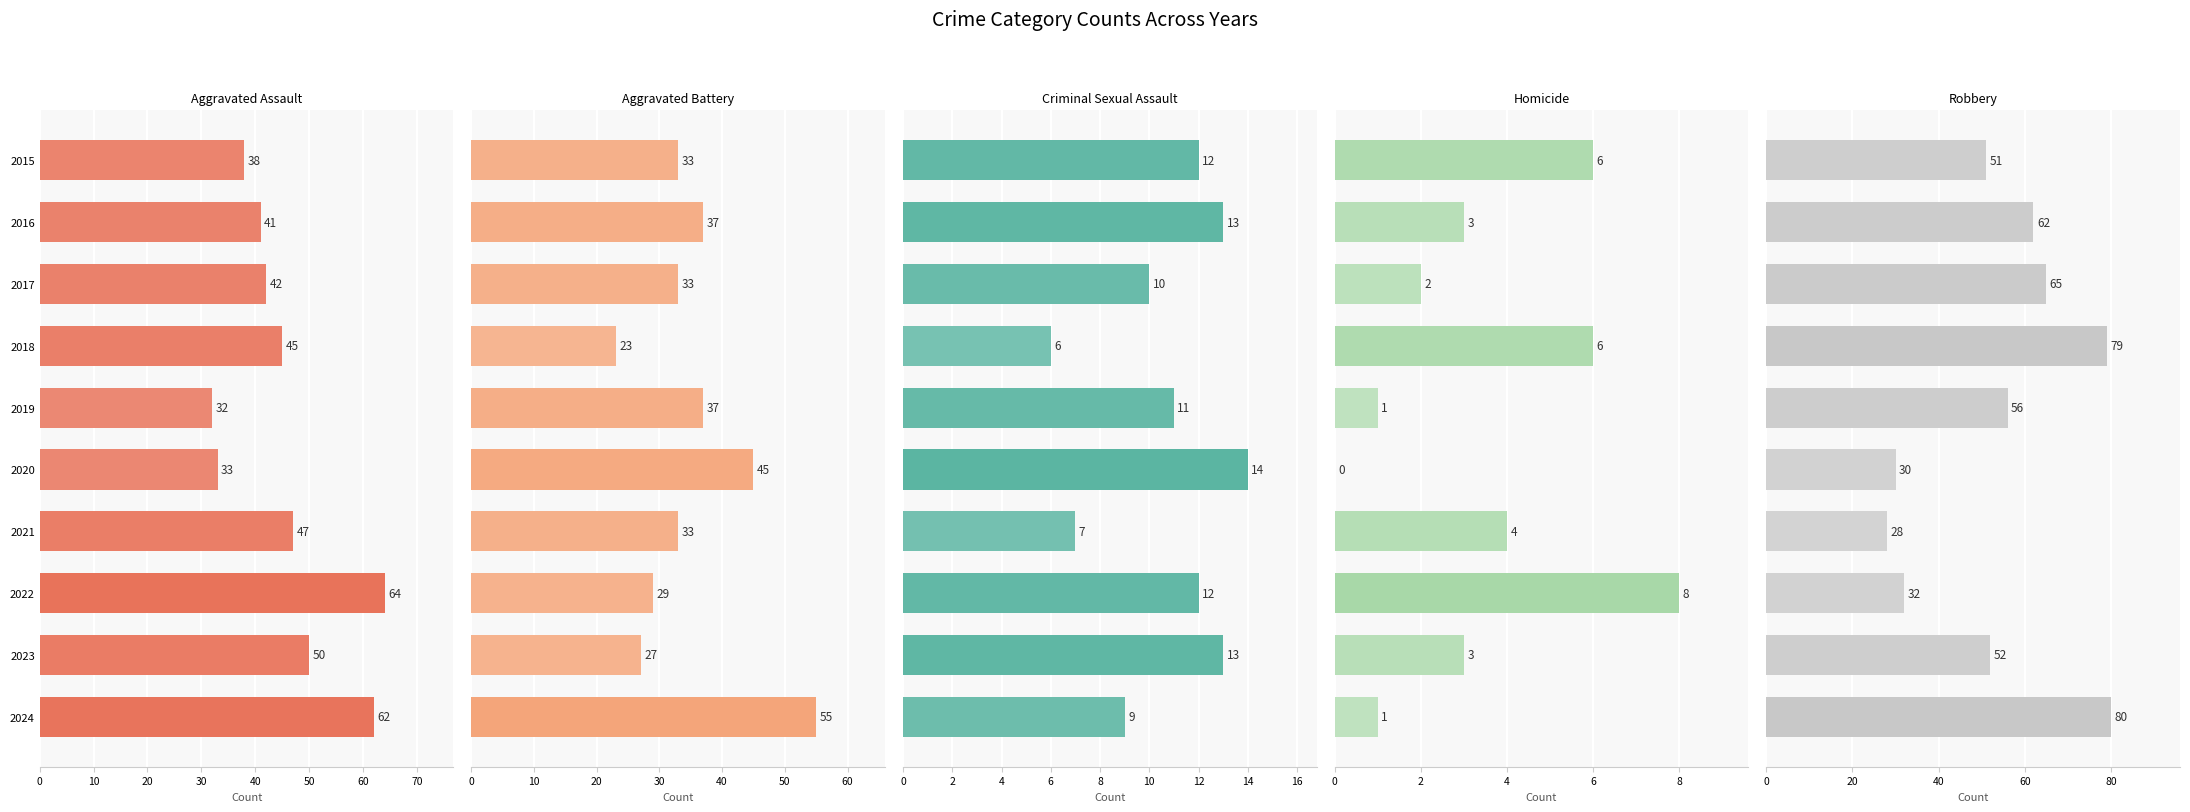

What is the difference between the highest and lowest values at 2018?

73